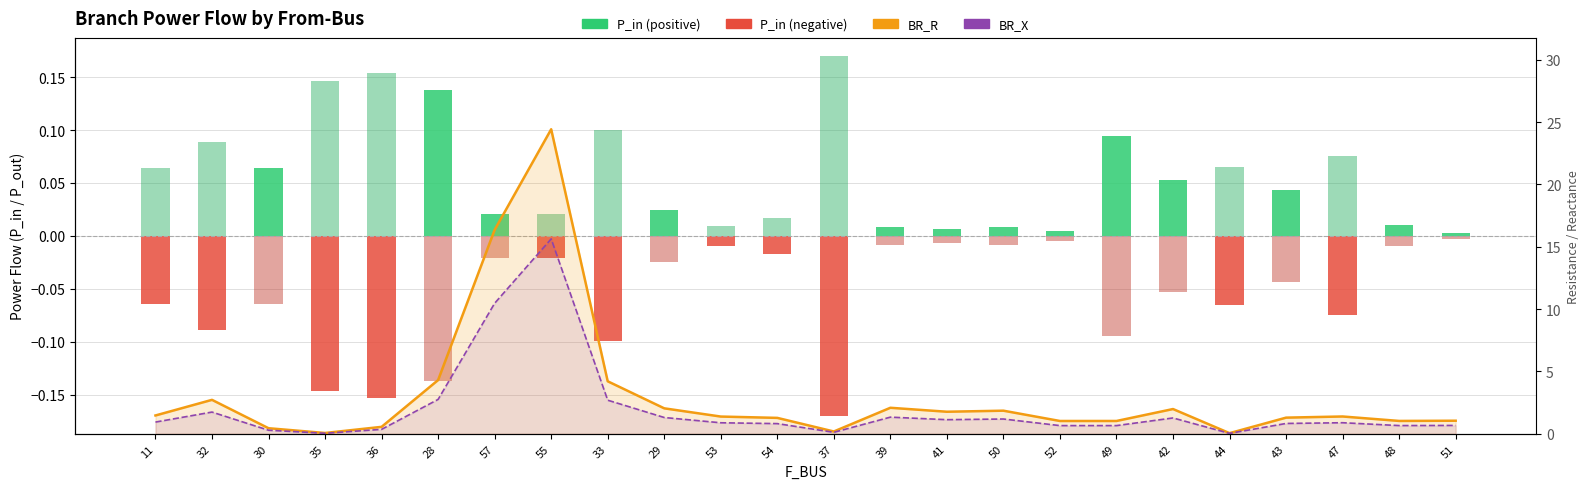

Where is P_in (negative) nearest to the value 0?

30